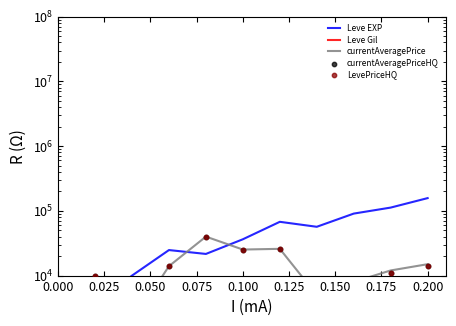

At how many categories does at least one series exceed 110286?

2